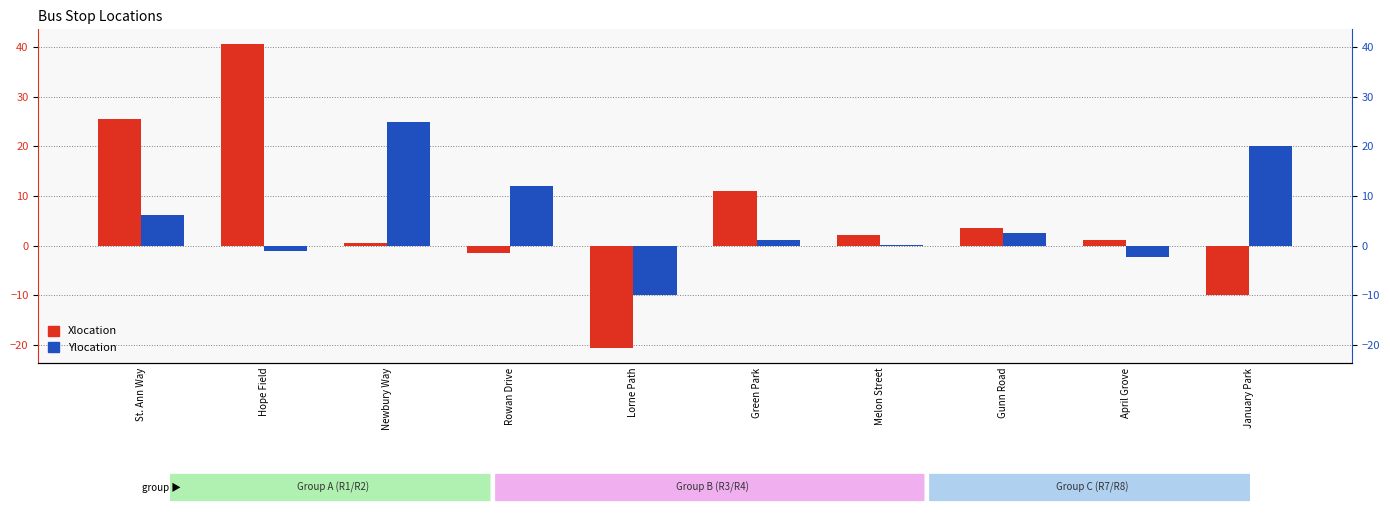

How many bars are there in total?

20